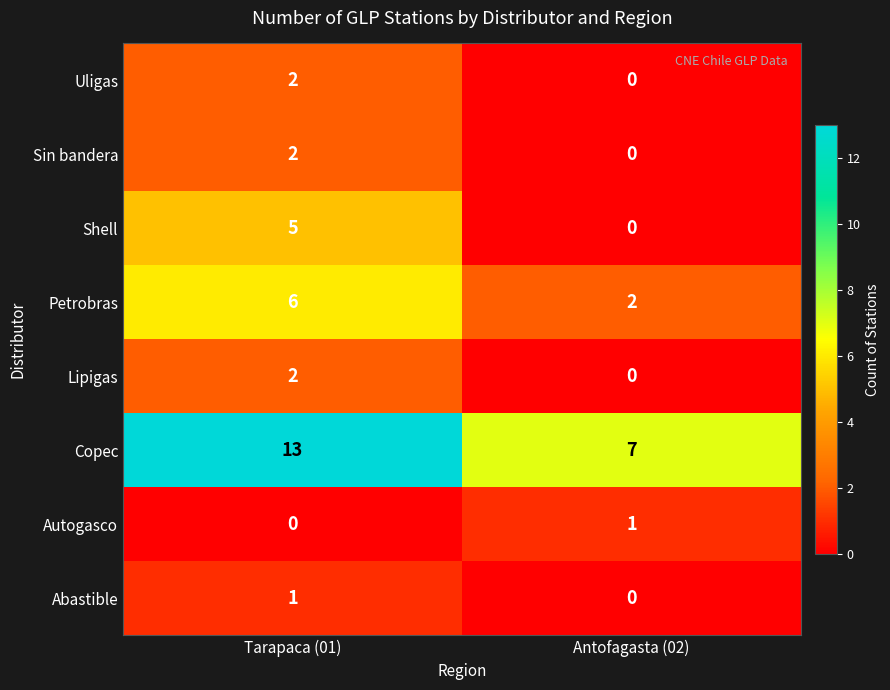

At which label does Shell reach its minimum?

Antofagasta (02)